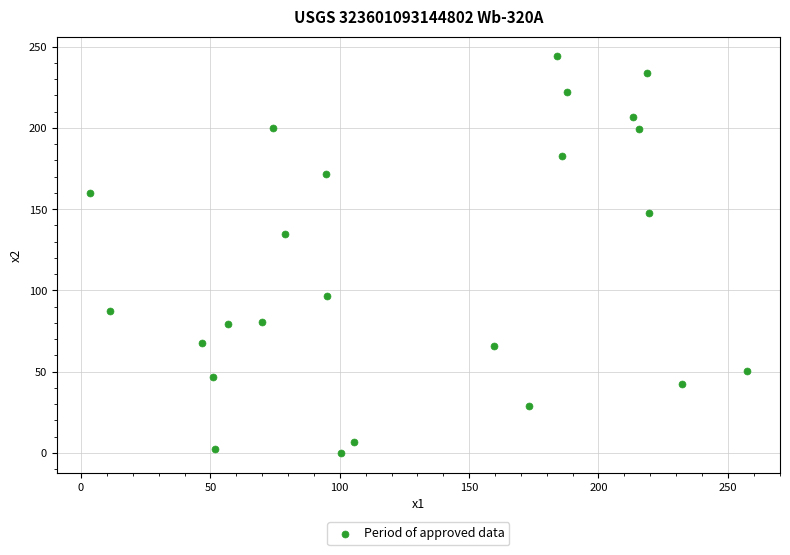

What is the range of Y values (max minus min)?

244.0